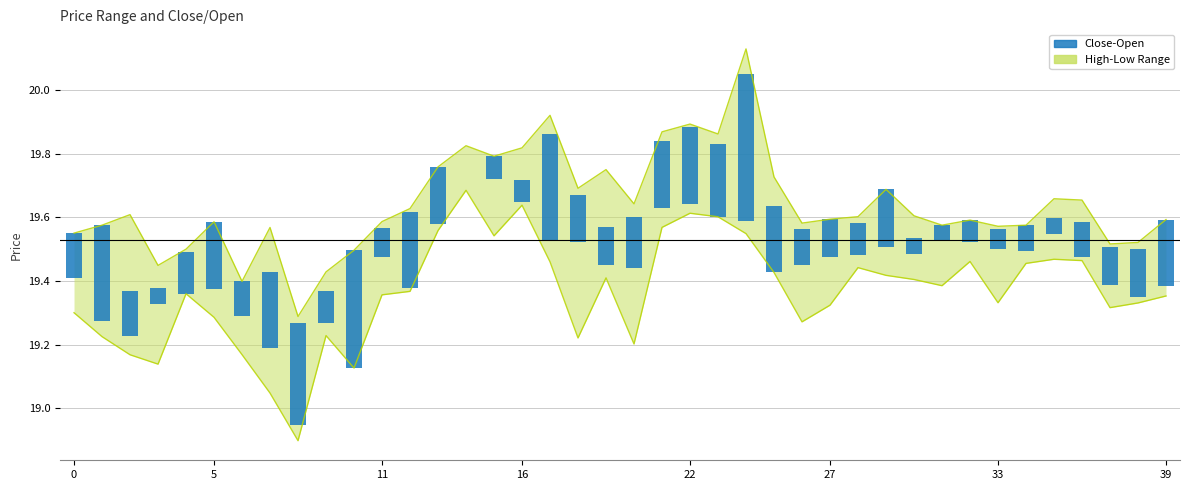

What is the difference between the second highest and minimum values?

0.8